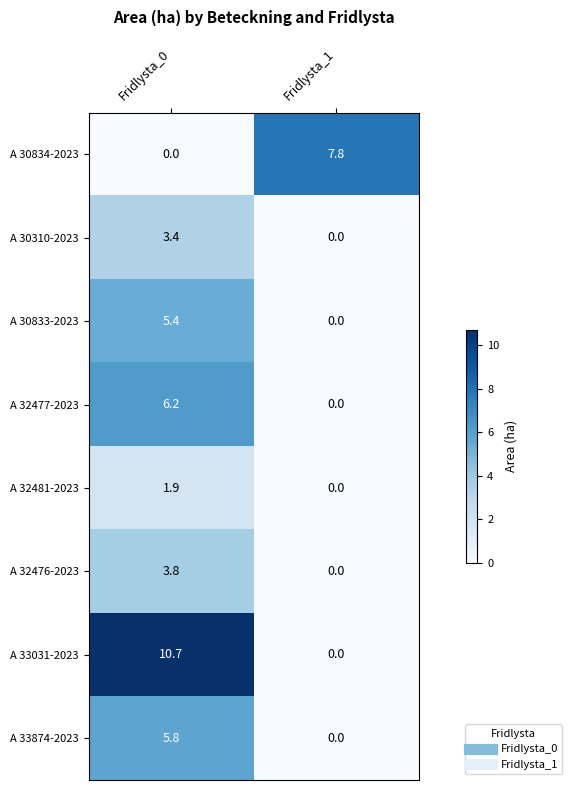

Is it true that A 32476-2023 equals 3.8 at Fridlysta_0?

True